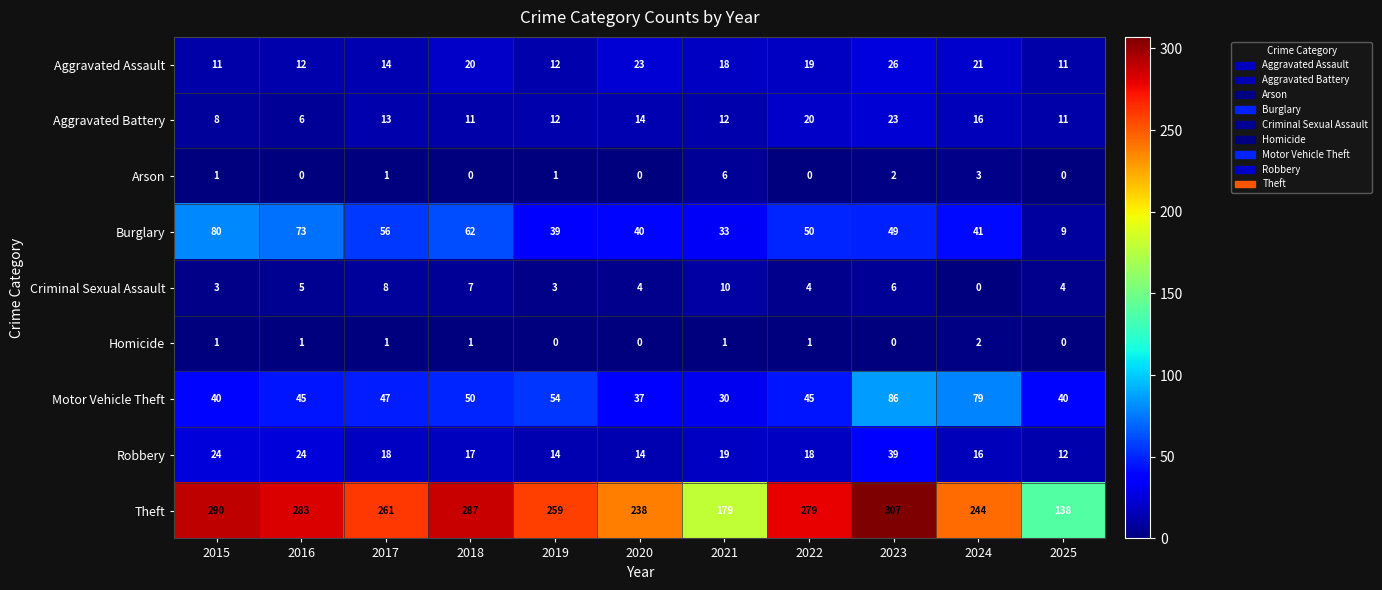

How many Criminal Sexual Assault values are between 3 and 7?

8